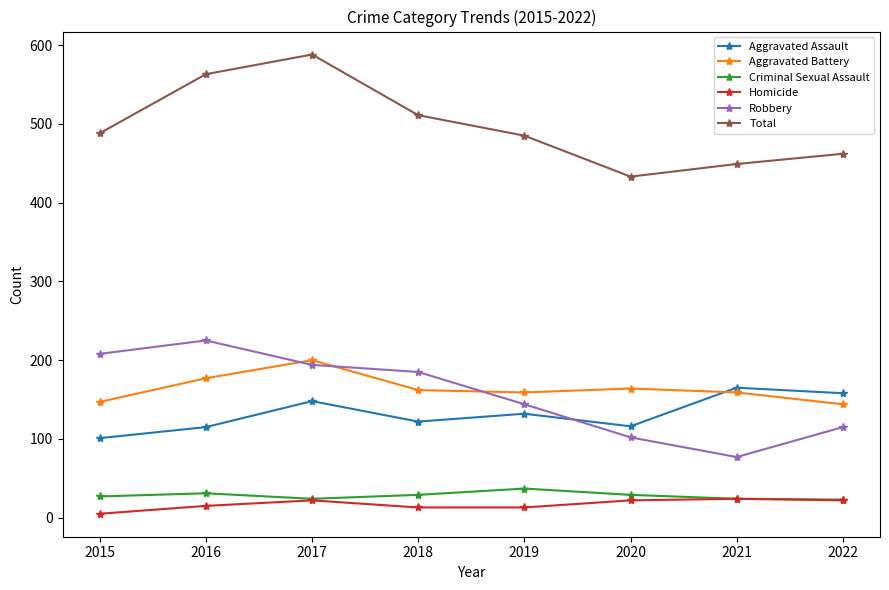

What are all the series names shown in the legend?

Aggravated Assault, Aggravated Battery, Criminal Sexual Assault, Homicide, Robbery, Total